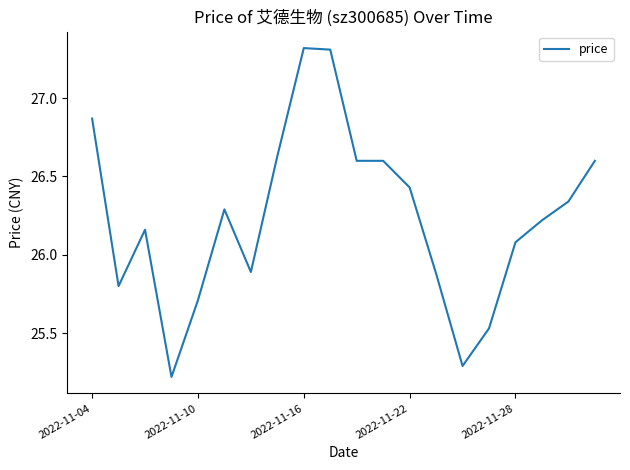

What is the sum of all values?

524.8